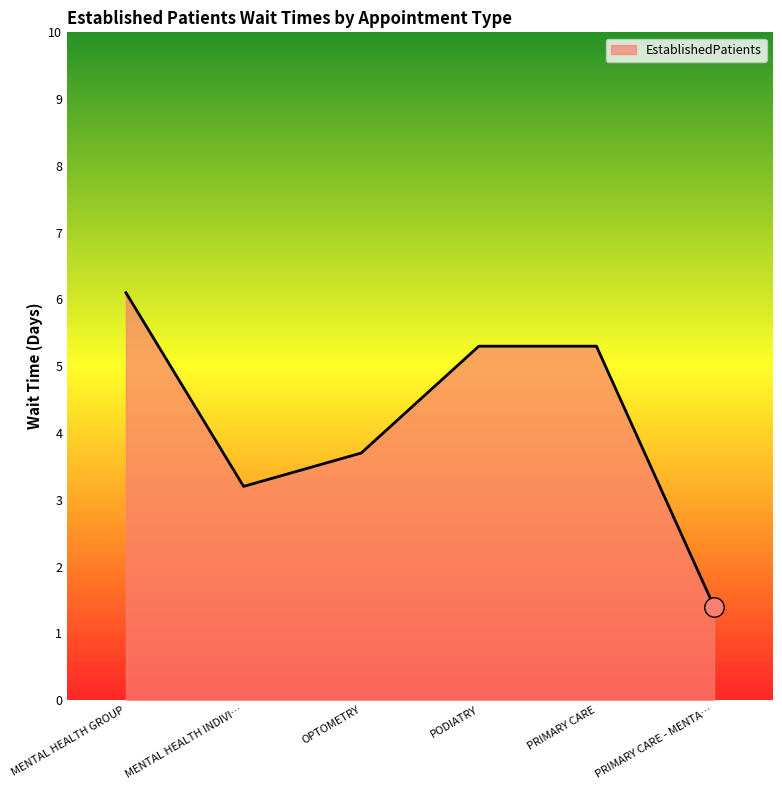

What is the change in value from MENTAL HEALTH GROUP to MENTAL HEALTH INDIVI…?

-2.9